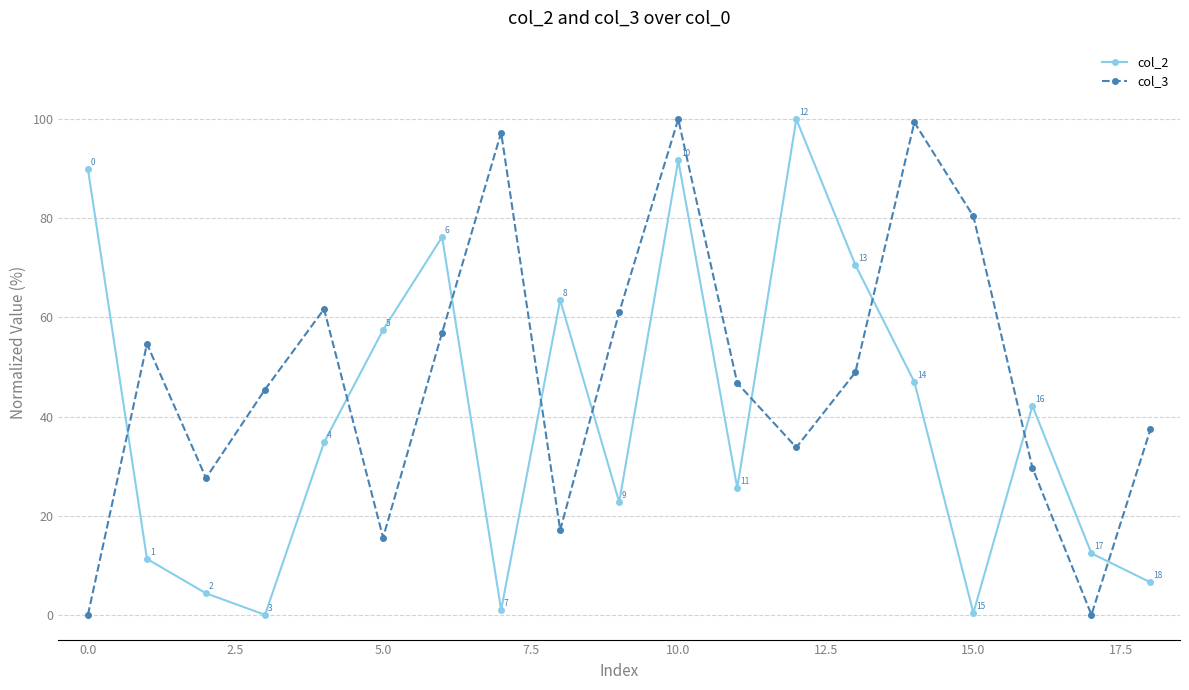

How many positive values does the col_2 series have?

18